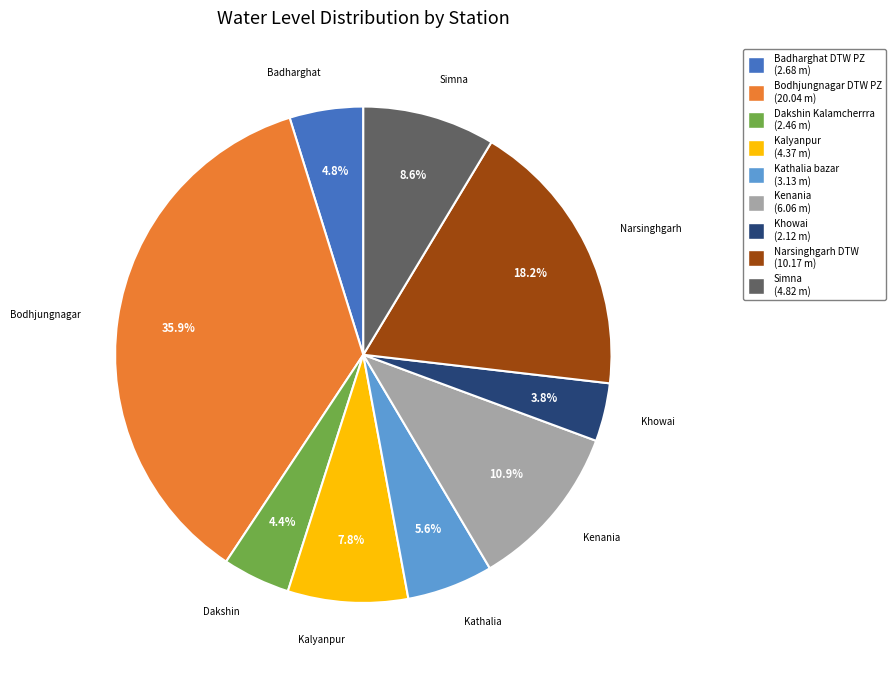

The Simna slice represents 15% of the pie. True or false?

False